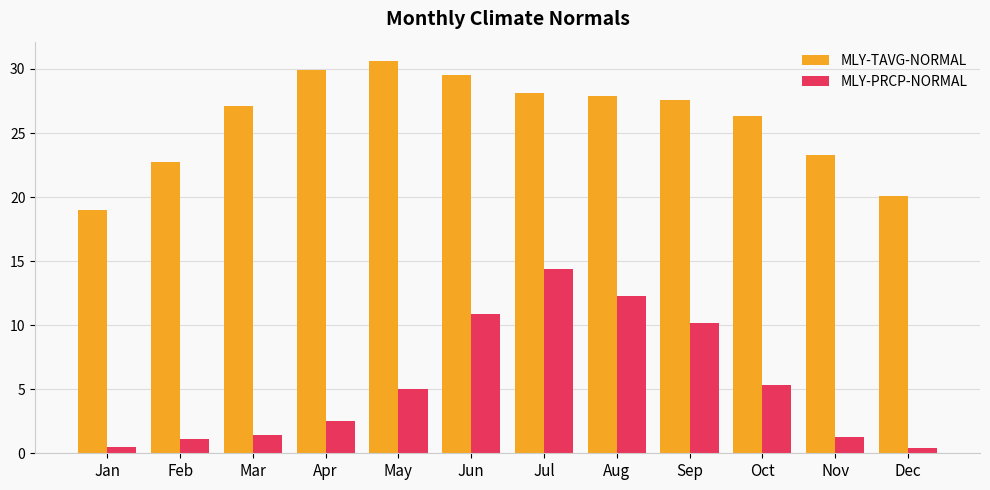

What is the difference between the maximum and second lowest values in the MLY-TAVG-NORMAL series?

10.5